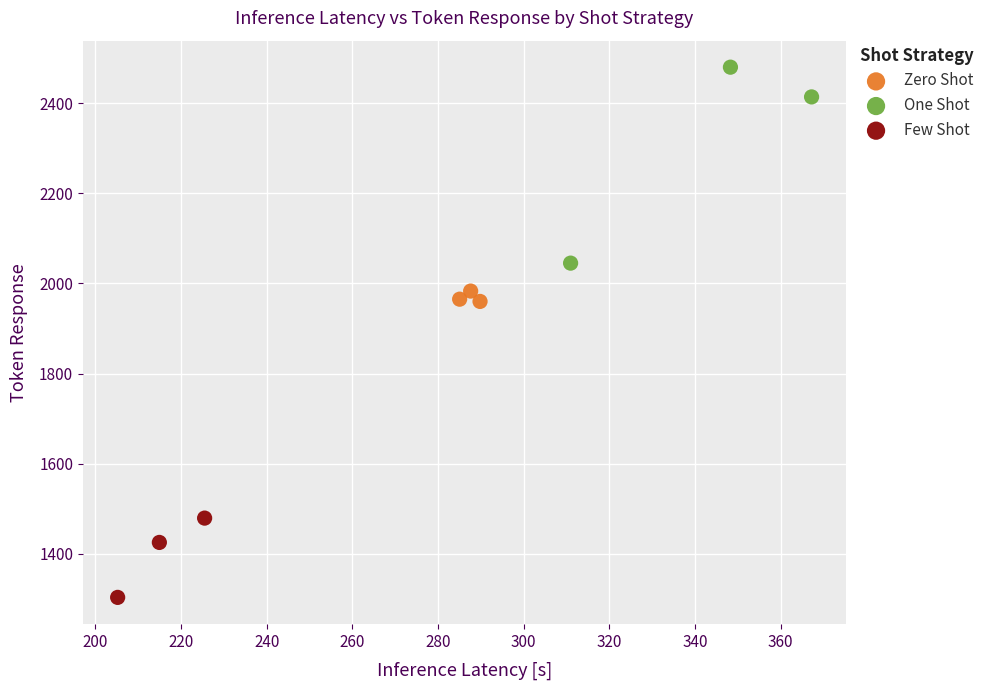

Which series reaches the minimum Y coordinate?

Few Shot